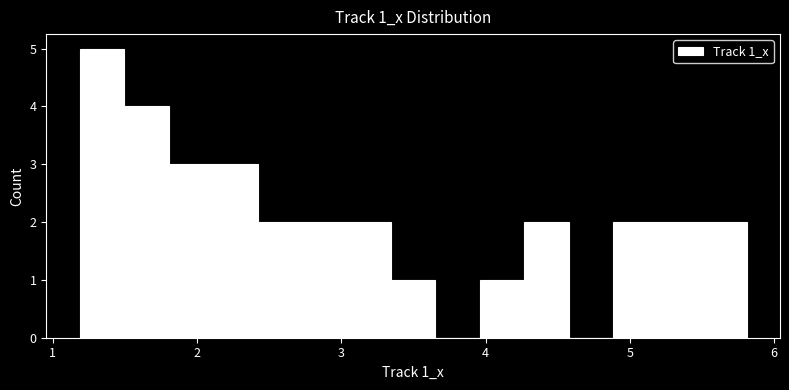

Around what value on the x-axis is the tallest bar? Give the approximate position of its centre, as read against the axis.

1.3